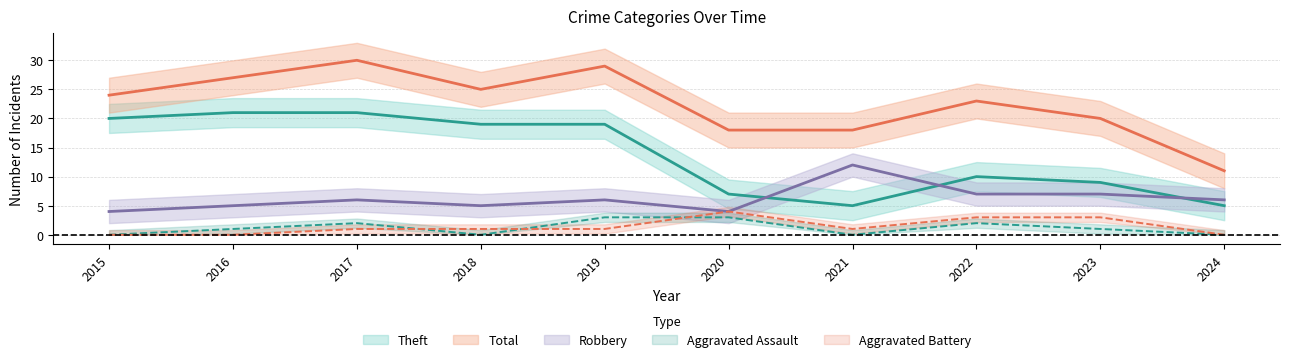

True or false: Aggravated Assault has more than 1 interior local peaks.

True